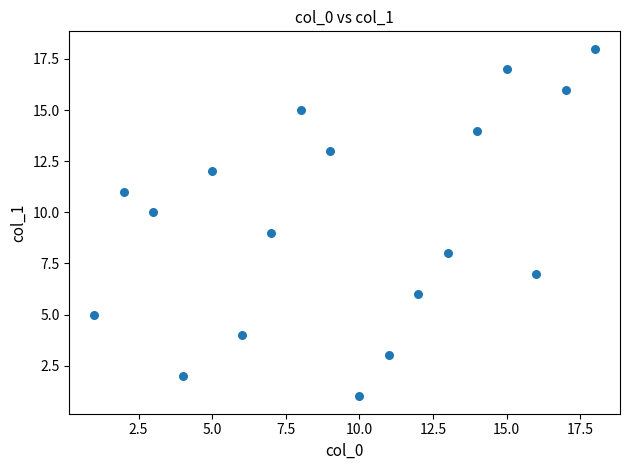

What is the range of Y values (max minus min)?

17